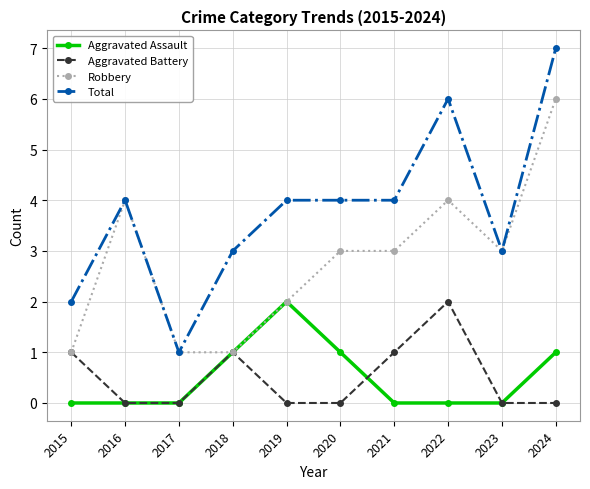

Which series has the largest total across all categories?

Total